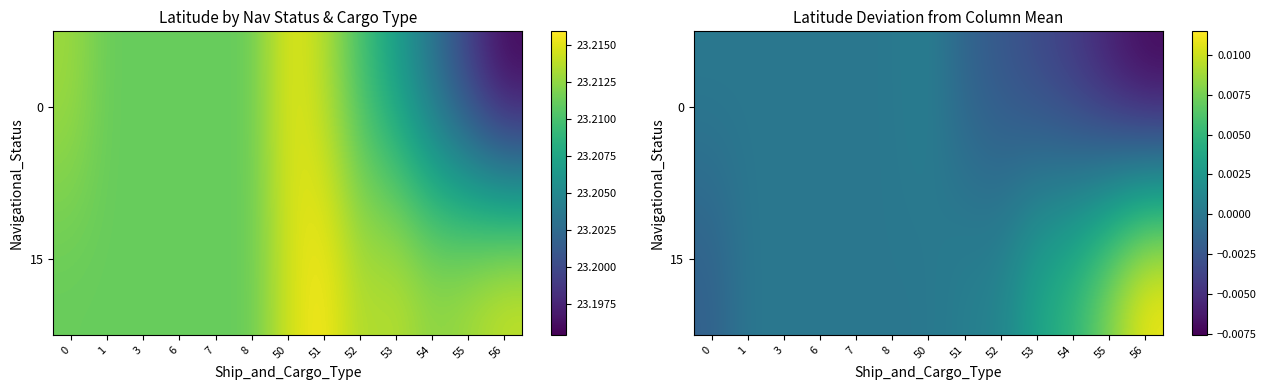

True or false: 15 has a value of 0.0 at 7.

False